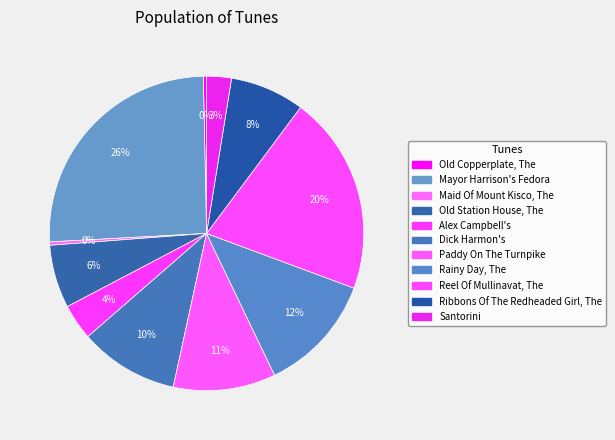

How many segments does this pie chart have?

11